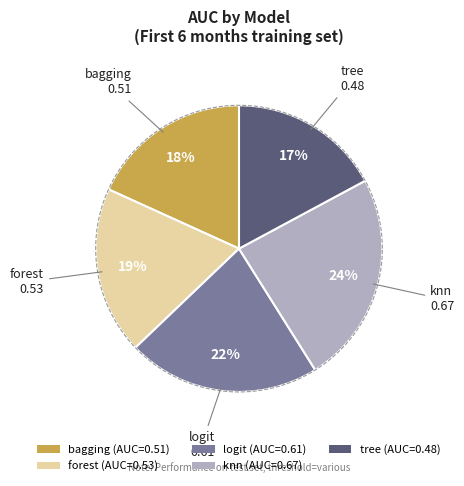

To the nearest percent, what is the combined percentage of forest and logit?

41%